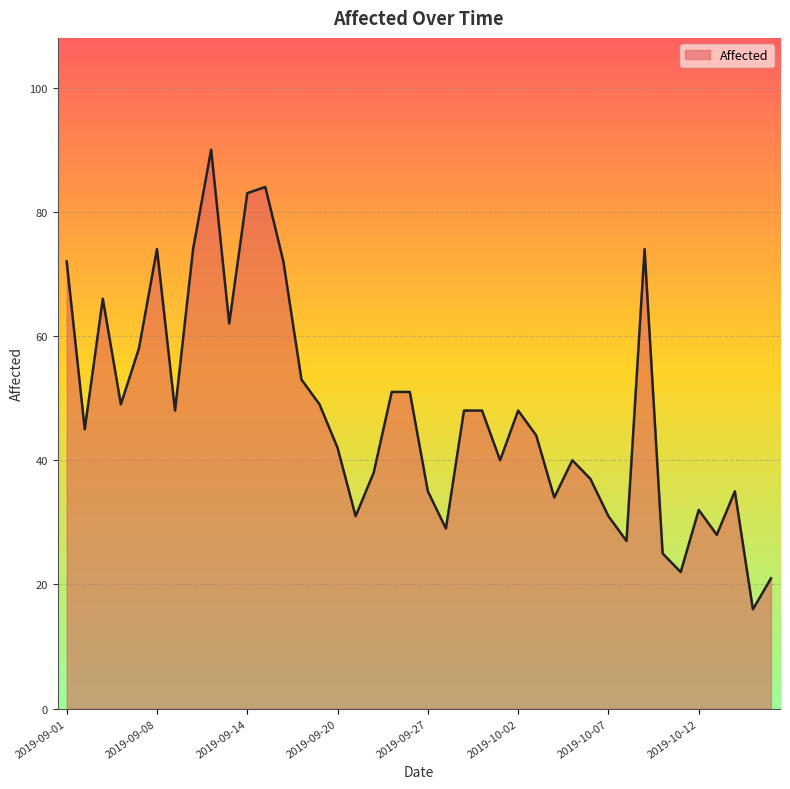

What is the greatest value displayed?

90